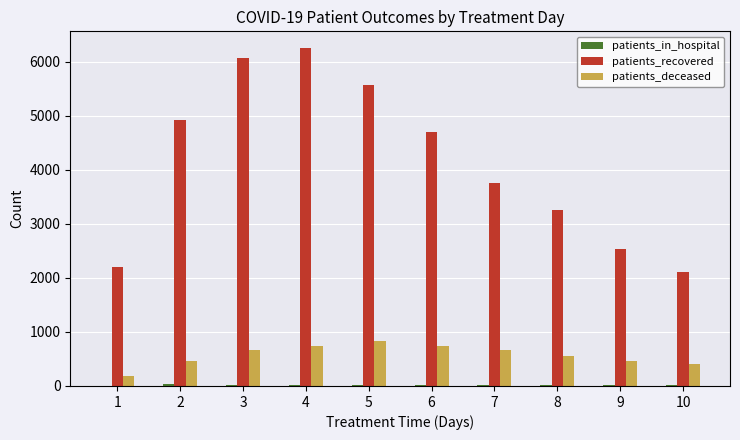

At which category is the sum across all series the highest?

4